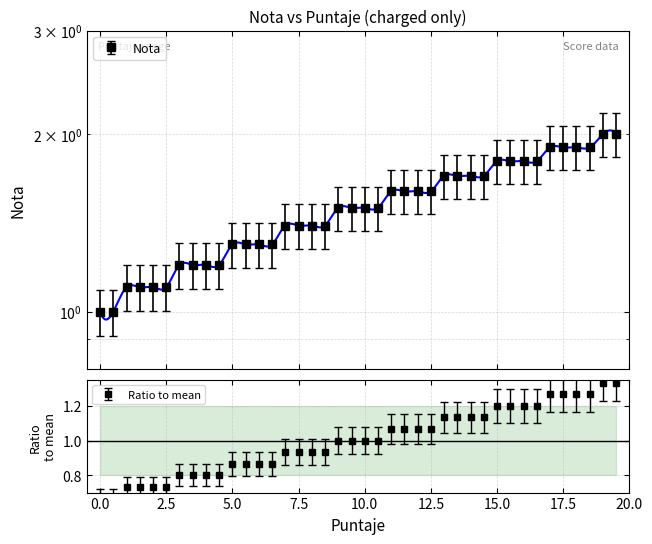

What is the sum of the values at 18.5 and 4.5?

3.1